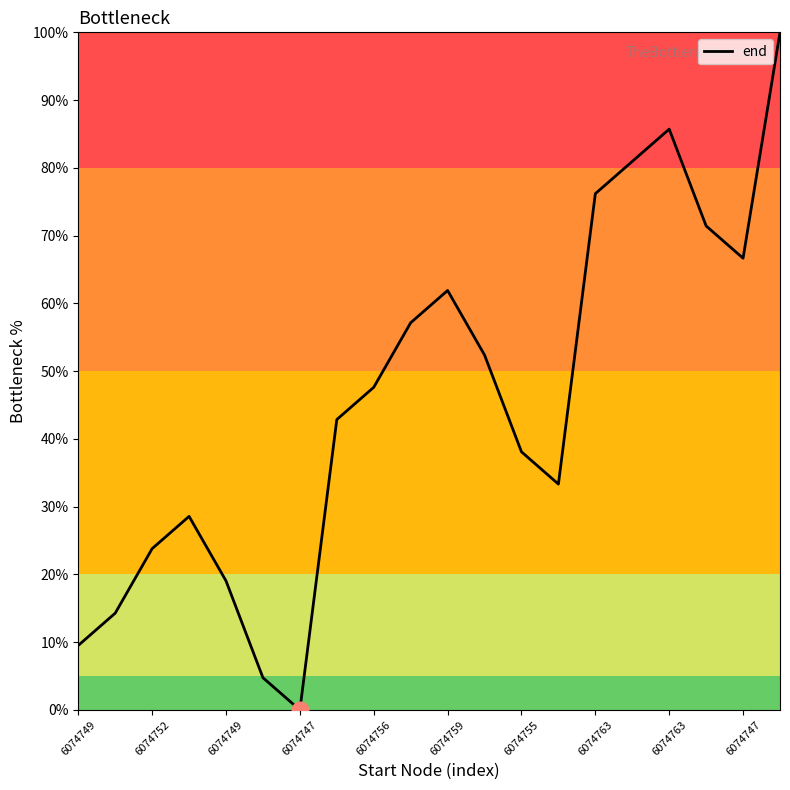

What is the average value?

45.7